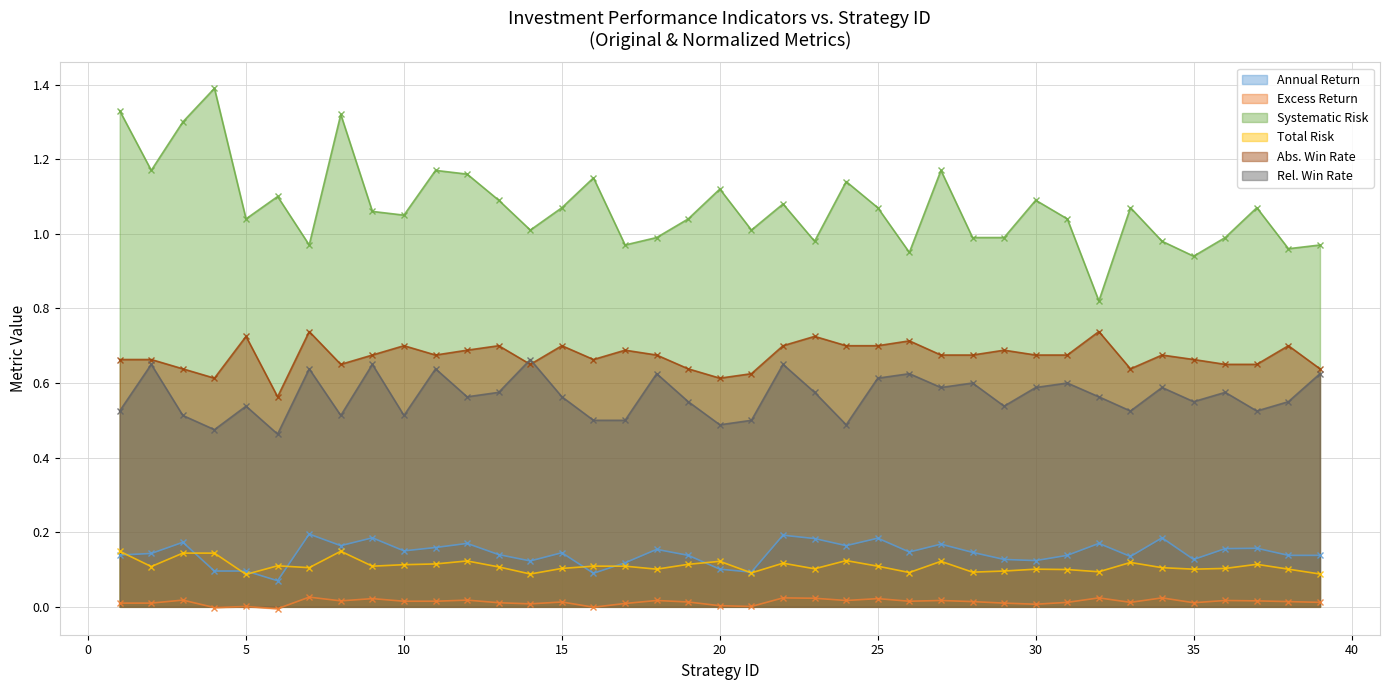

What value does the Annual Return series have at 7?

0.2